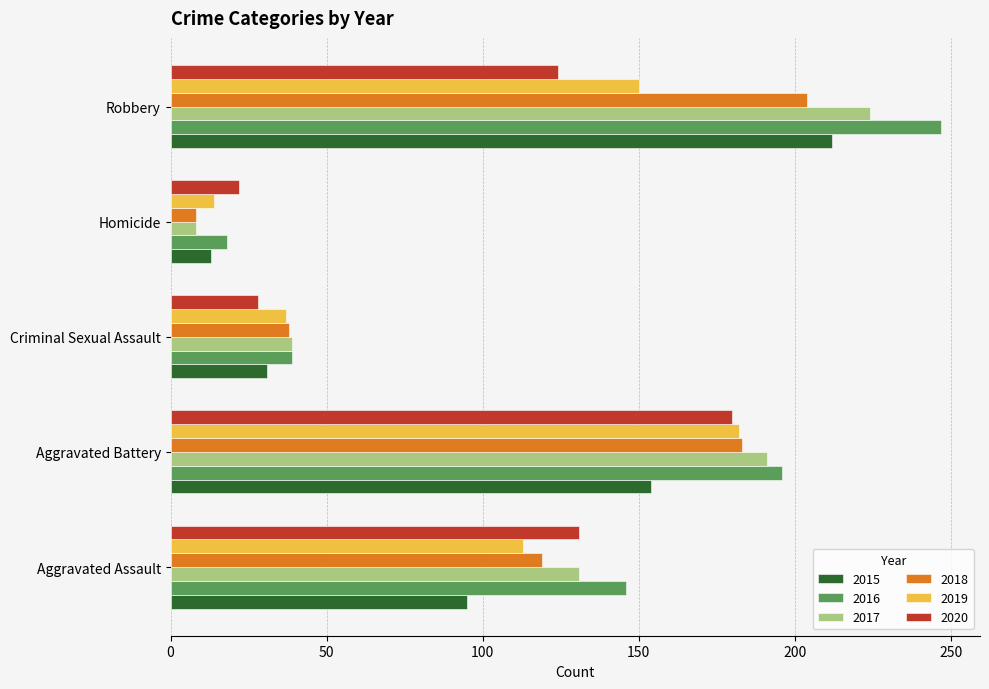

Is the value of 2020 at Aggravated Assault greater than the value of 2018 at Criminal Sexual Assault?

Yes